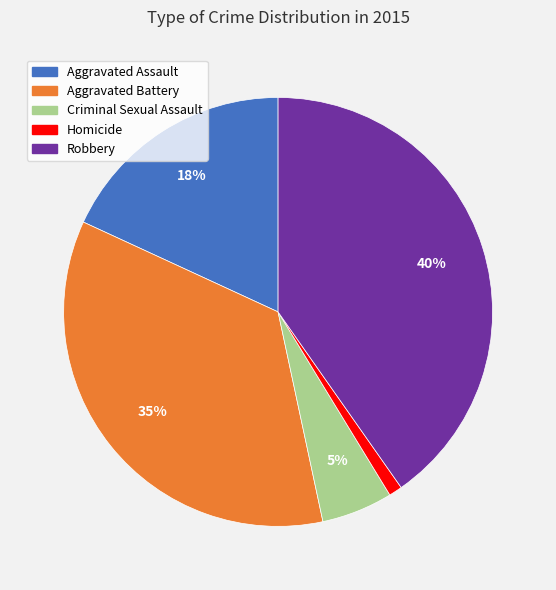

Is there a majority slice in this chart?

No